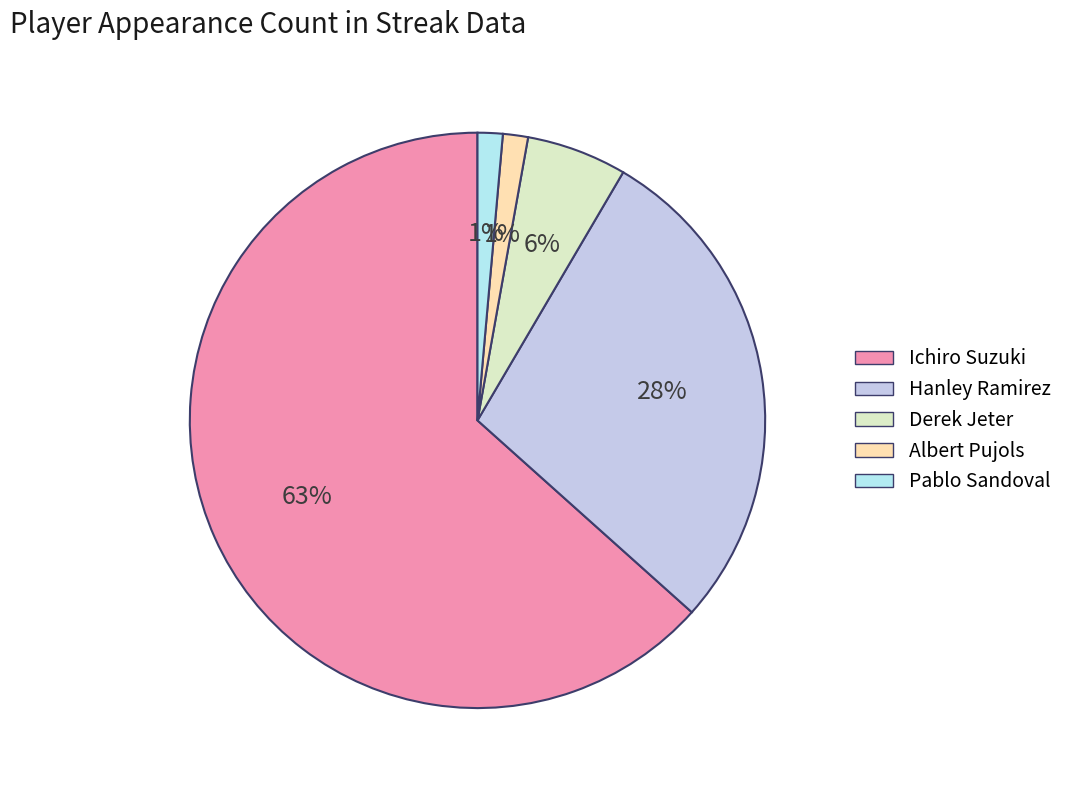

What percentage is the Ichiro Suzuki slice, to the nearest percent?

63%